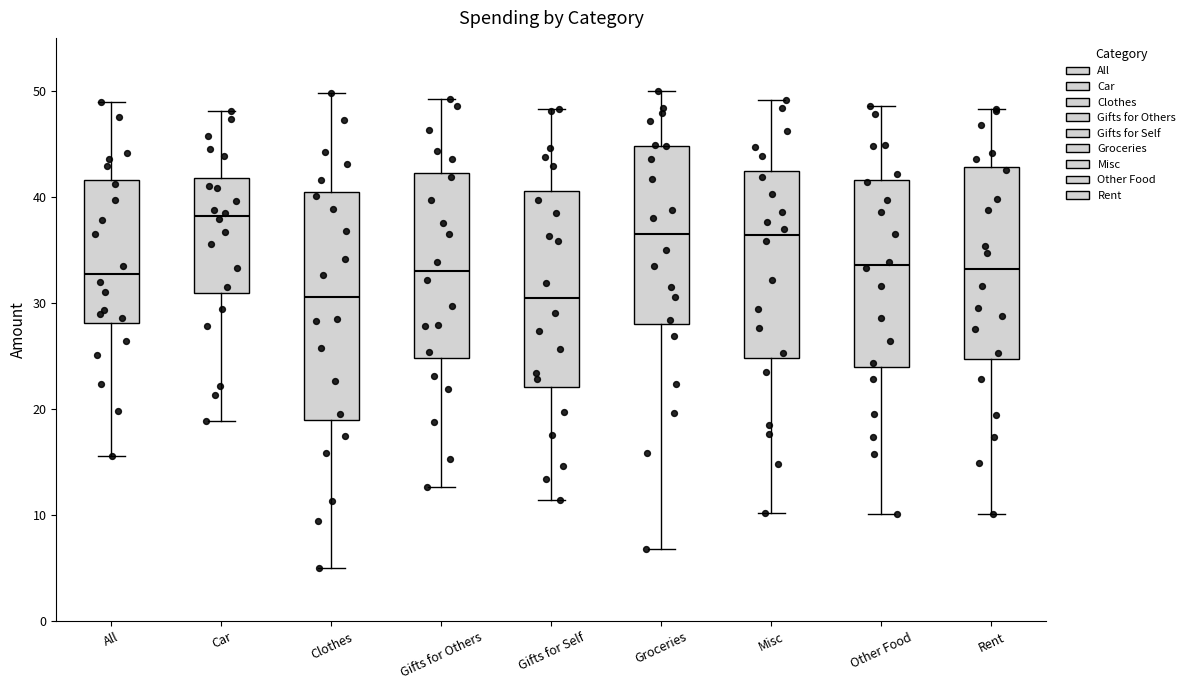

Where does the lower whisker of the box for Car end on the y-axis? The values are not printed on the chart, so give them approximately, as read against the axis.

19